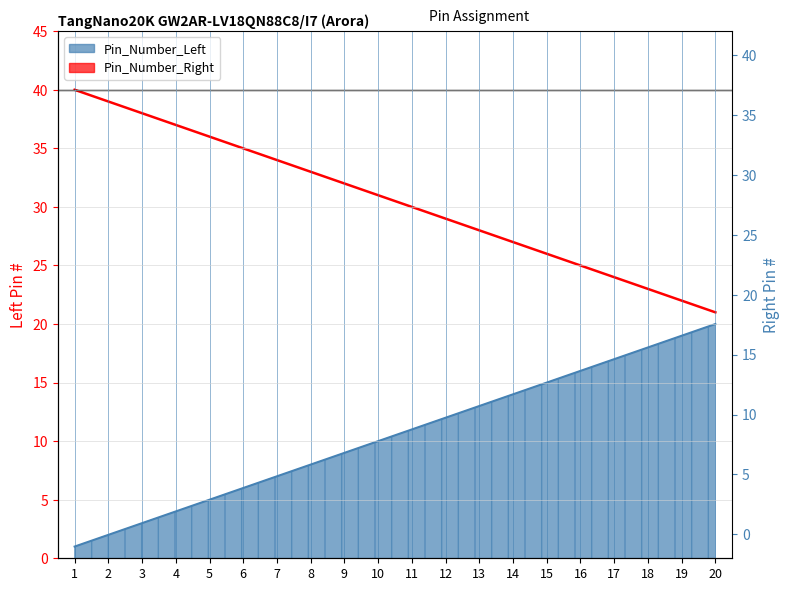

Is the value of Pin_Number_Left at 15 greater than the value of Pin_Number_Right at 12?

Yes